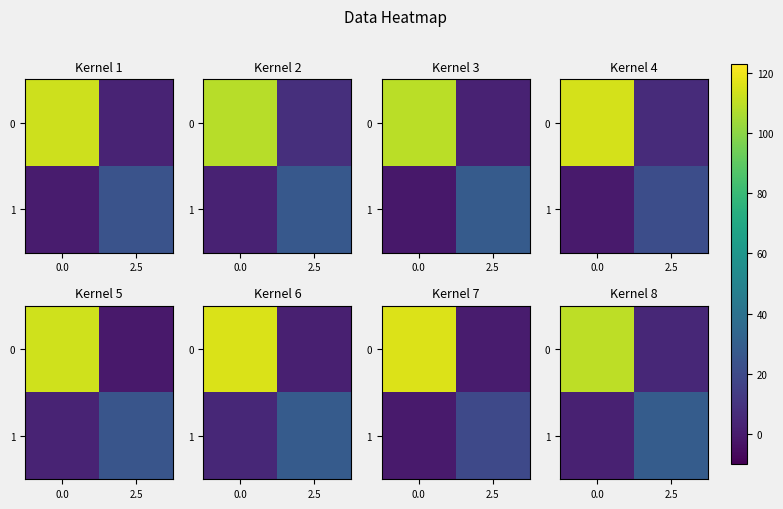

What is the sum of the 1 values at 2.5 and 0.0?

31.1